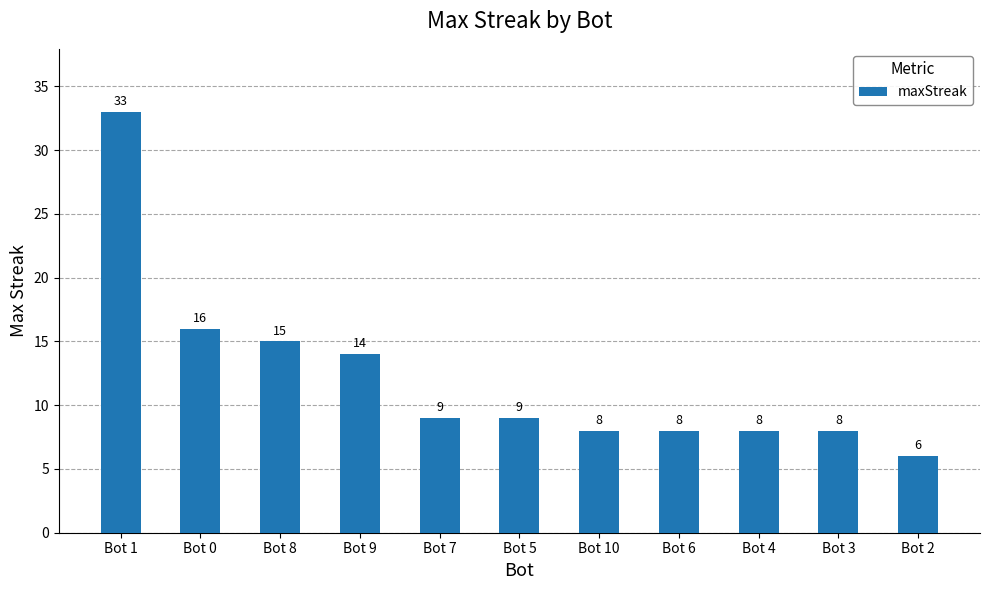

Between Bot 7 and Bot 3, which is larger?

Bot 7